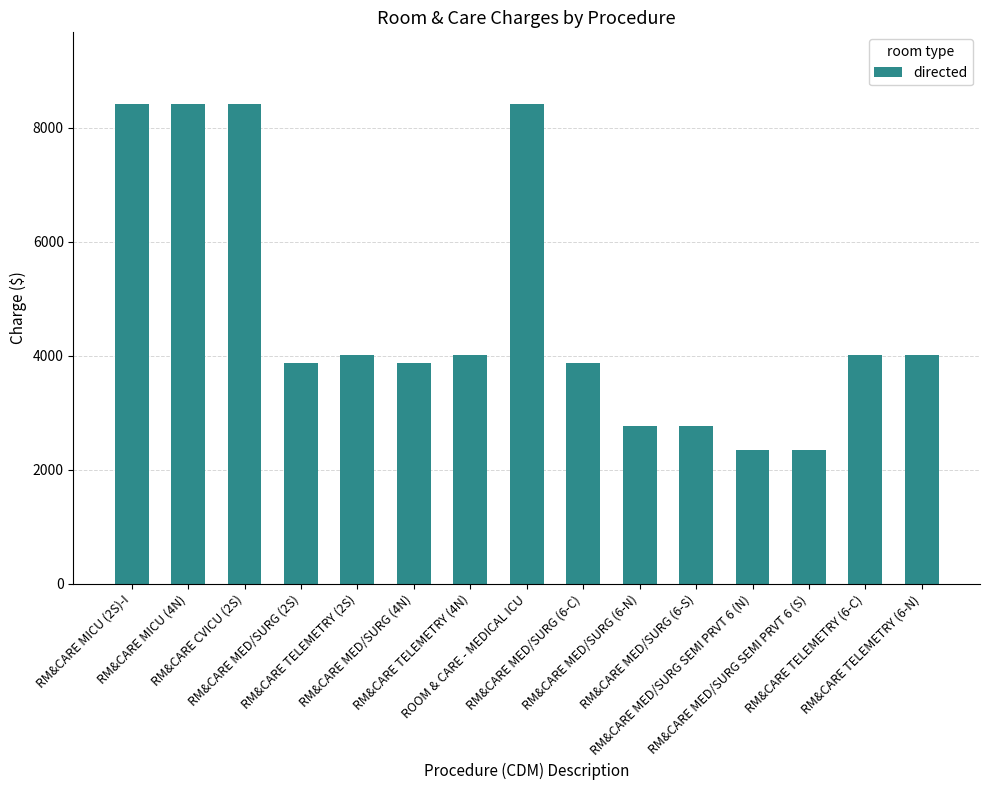

True or false: the data shows 1943 at RM&CARE MED/SURG (6-C).

False